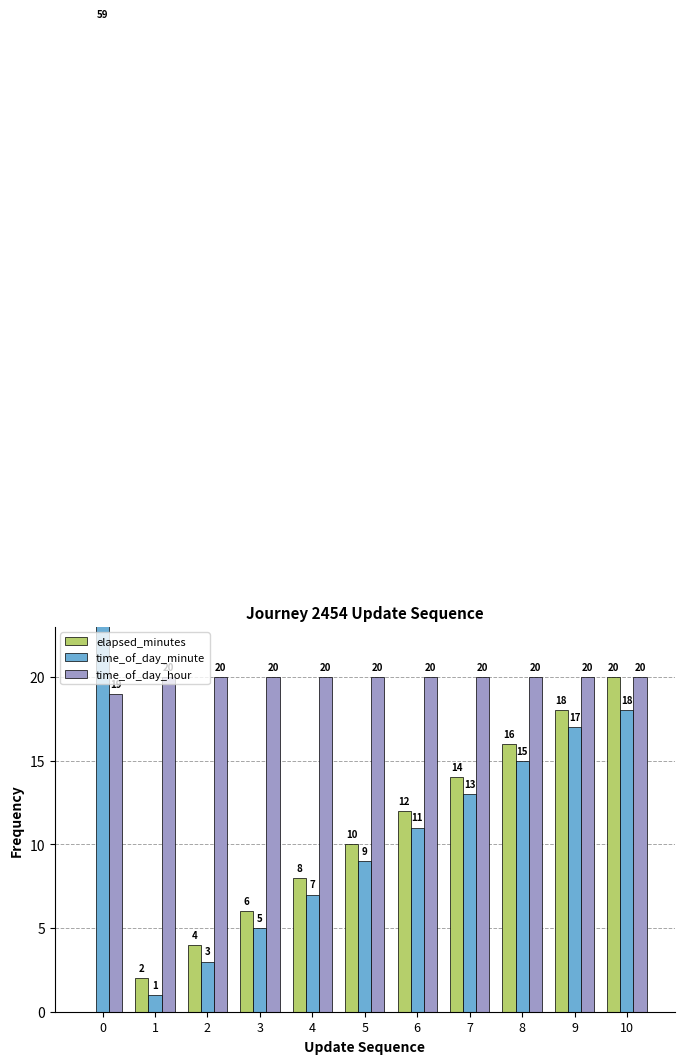

What is the difference between the highest and lowest values at 1?

19